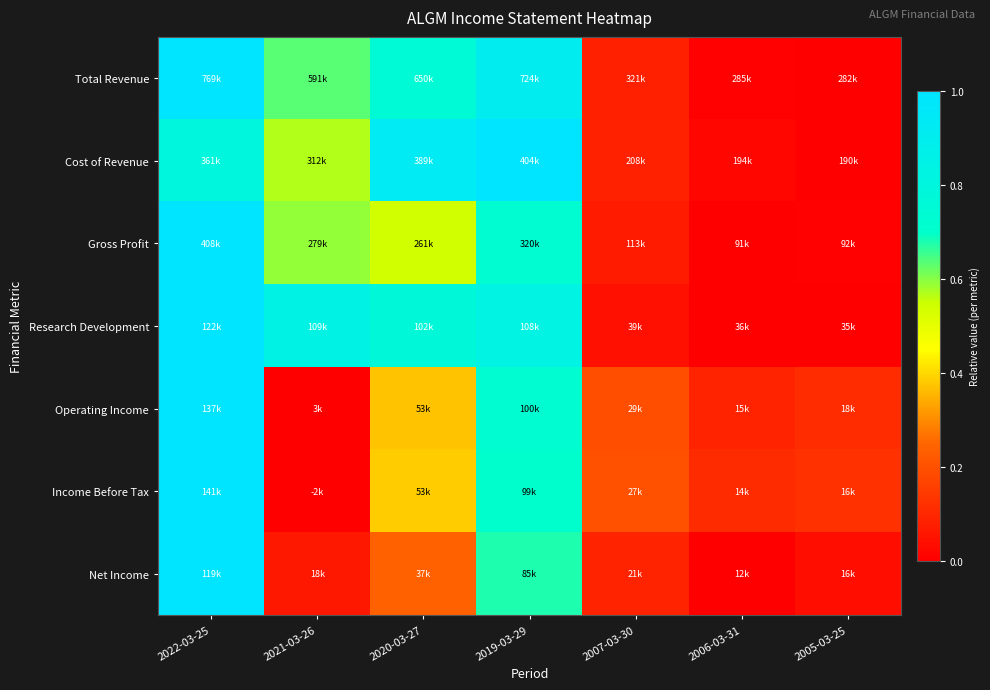

Which series has the widest spread of values?

Total Revenue